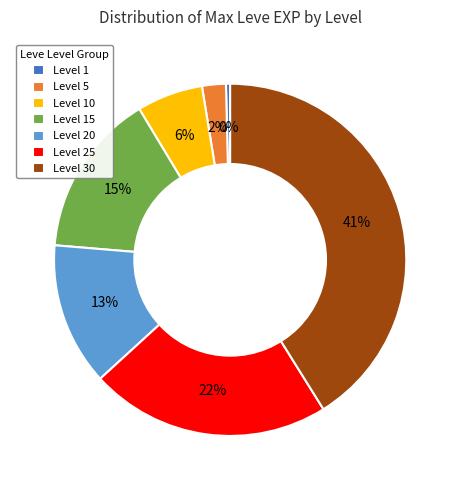

What is the ratio of the value at Level 30 to the value at Level 15?

2.7